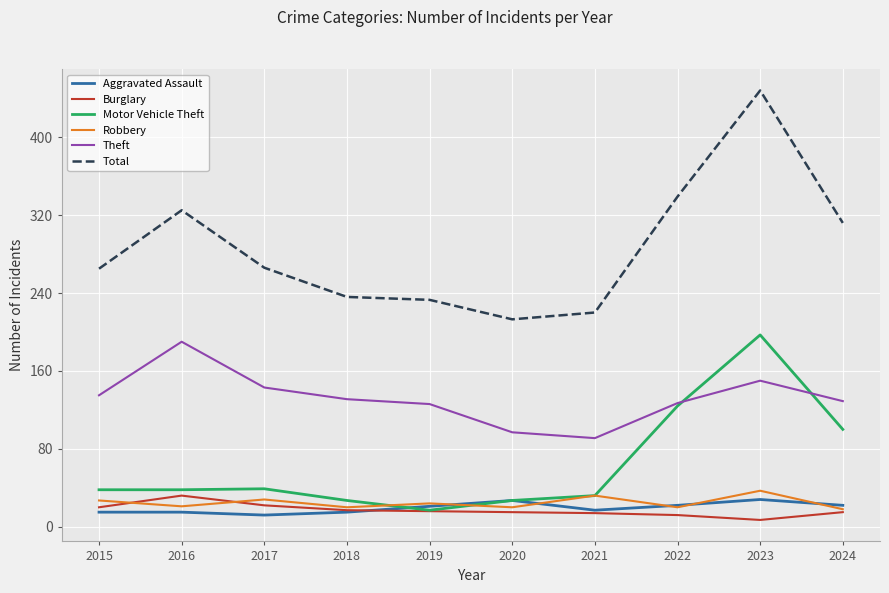

What is the difference between the highest and lowest values at 2020?

198